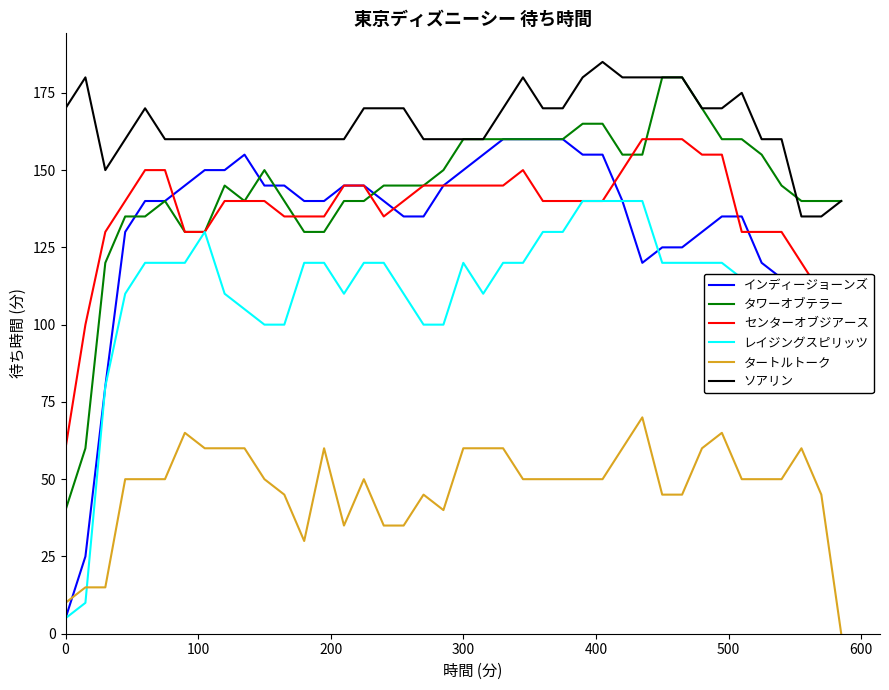

How many times do レイジングスピリッツ and タートルトーク cross each other?

1